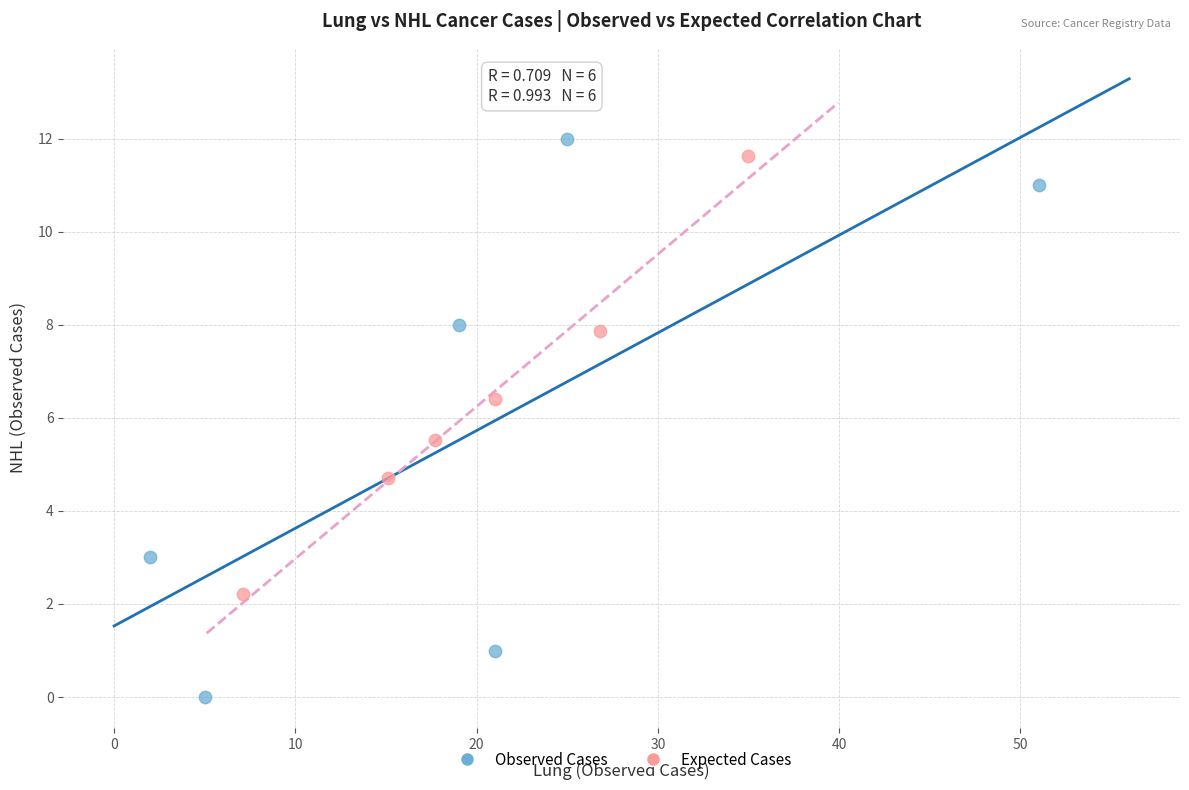

Which series has the widest spread of Y values?

Observed Cases